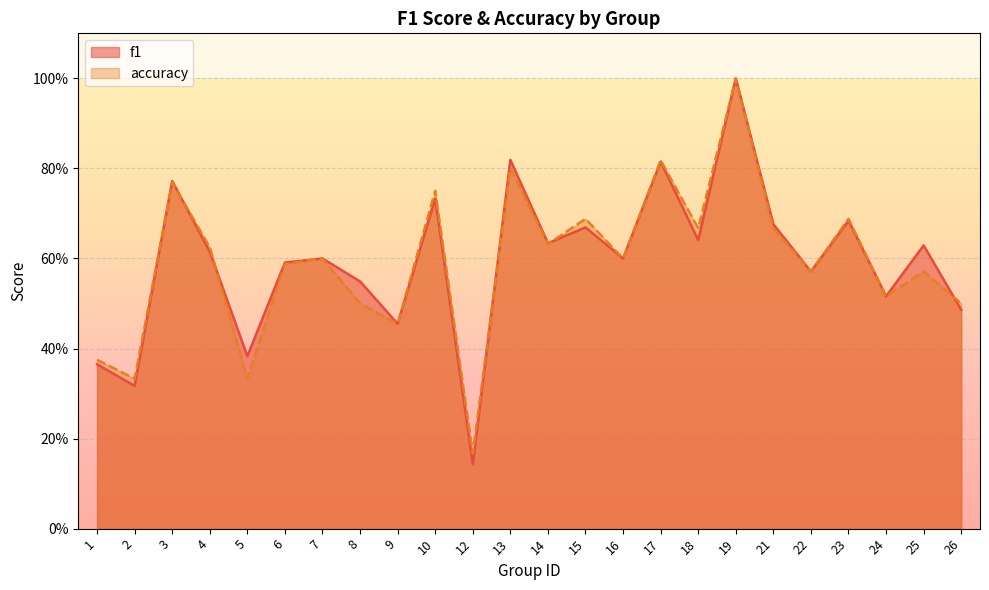

Between which two adjacent categories do accuracy and f1 first intersect?

2 and 3